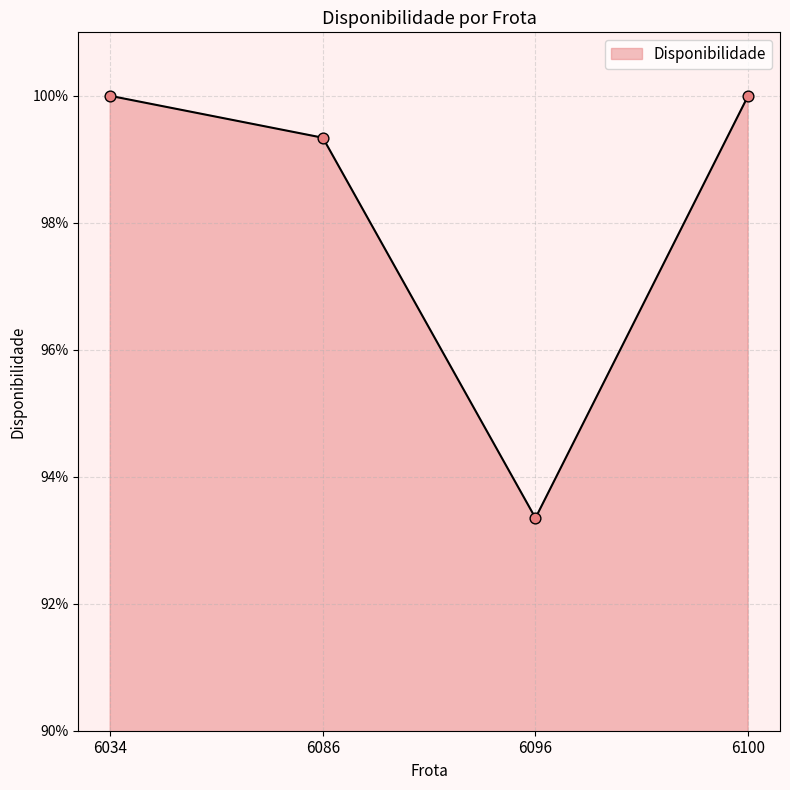

Does the chart have visible grid lines?

Yes